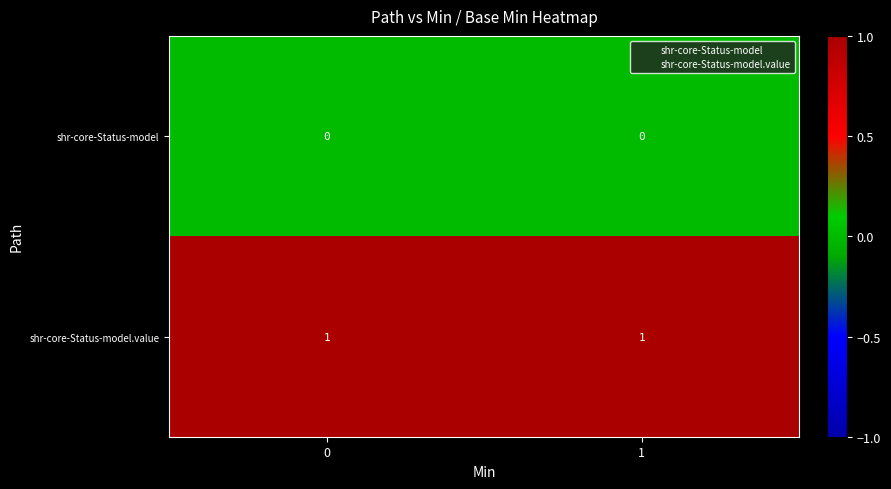

How many series are shown in this chart?

2